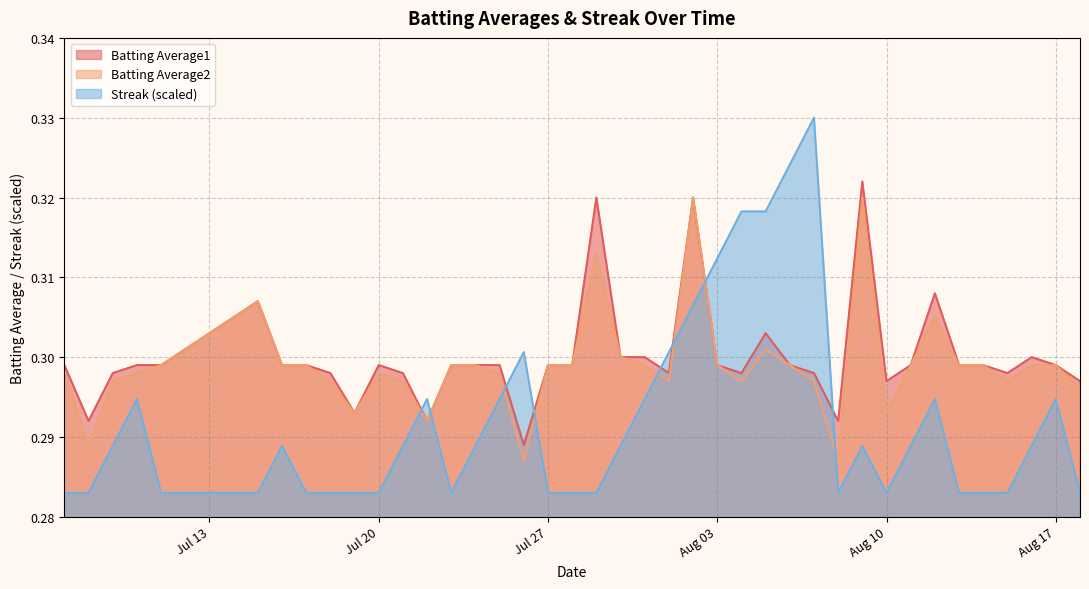

What is the label of the 34th point from the right?

2010-07-16